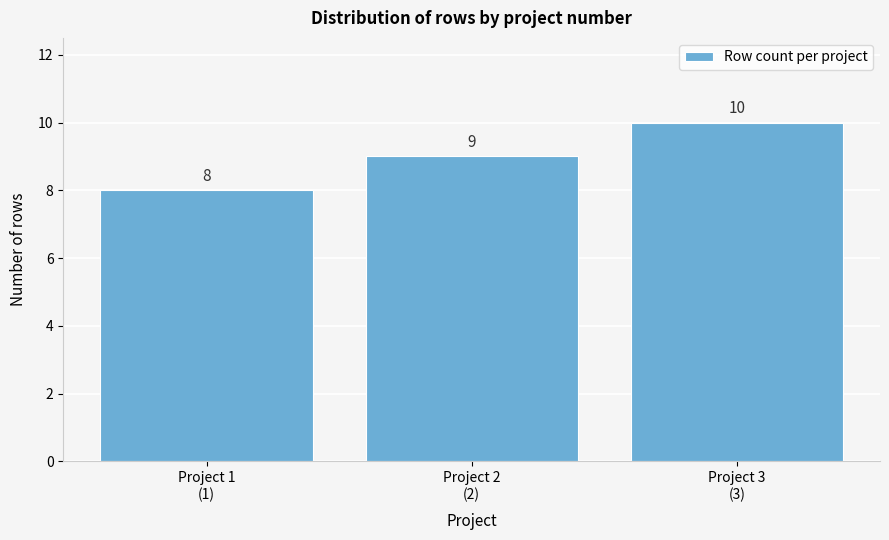

Reading left to right, extract all data points from this chart.

8	9	10